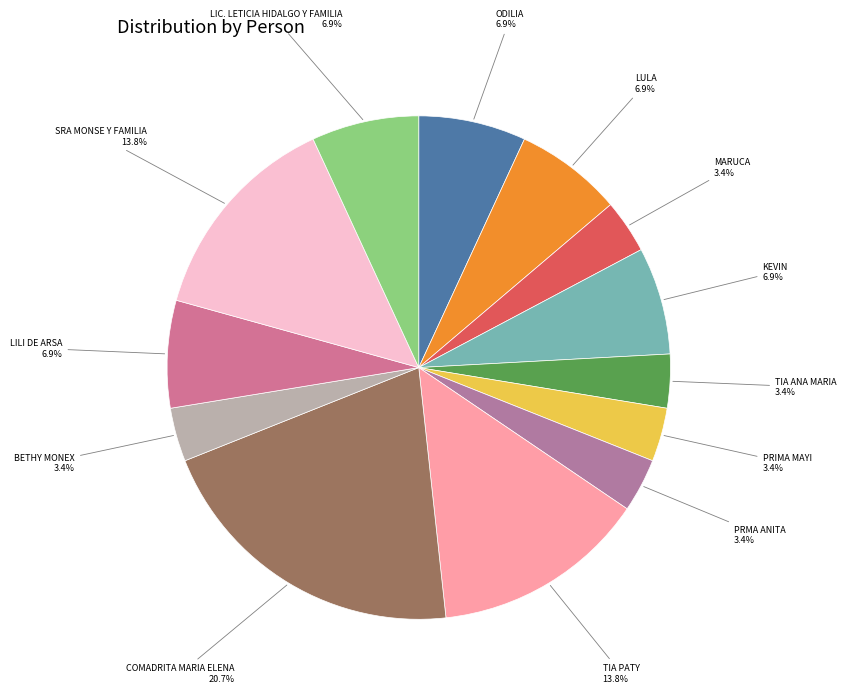

To the nearest percent, what portion does LILI DE ARSA represent?

7%